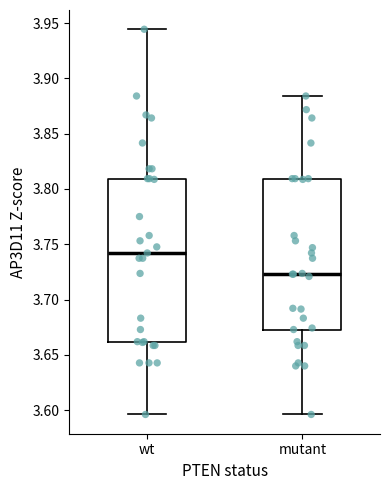

Where is the lower edge of the box for wt on the y-axis? The values are not printed on the chart, so give them approximately, as read against the axis.

3.660